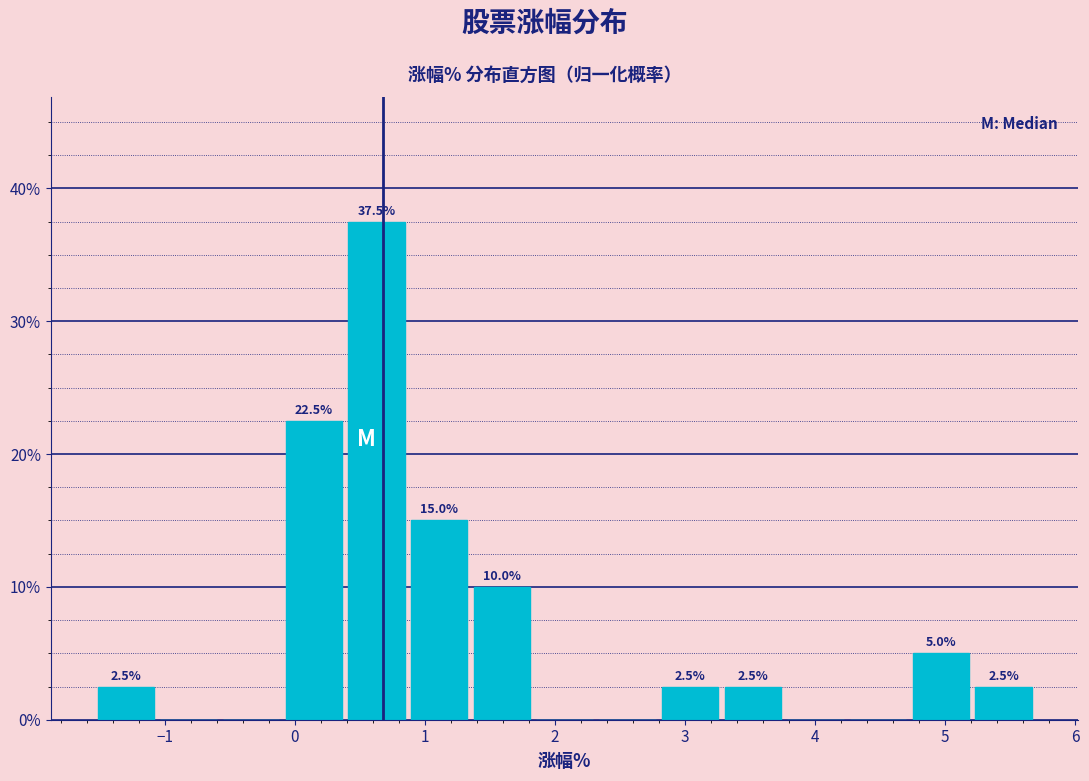

Over which range of the x-axis is the bar tallest?

0.4 to 0.9